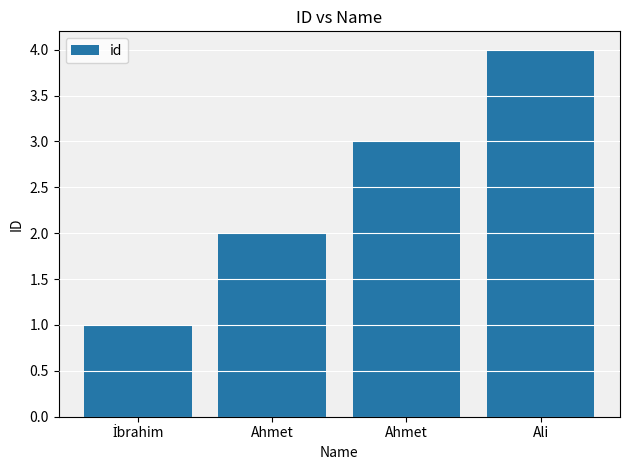

Is it true that the value at Ahmet is 2?

False